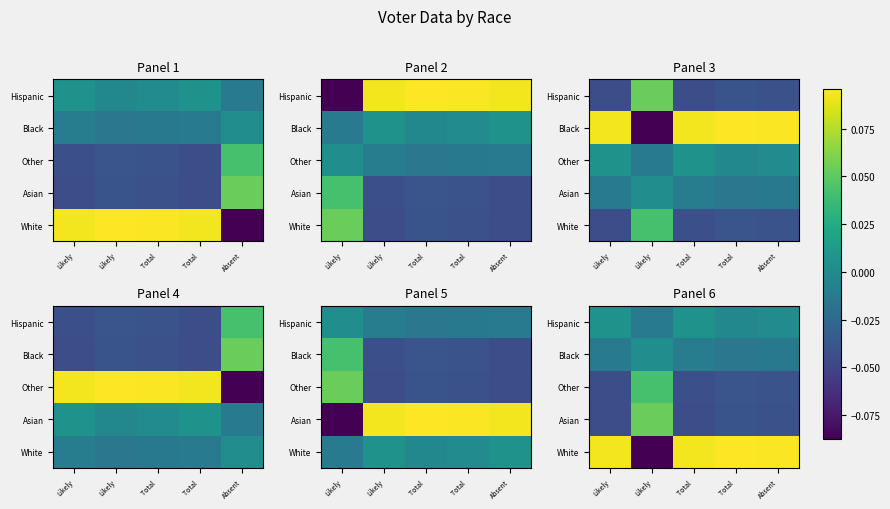

The Black series shows 0.0 at Likely. True or false?

True